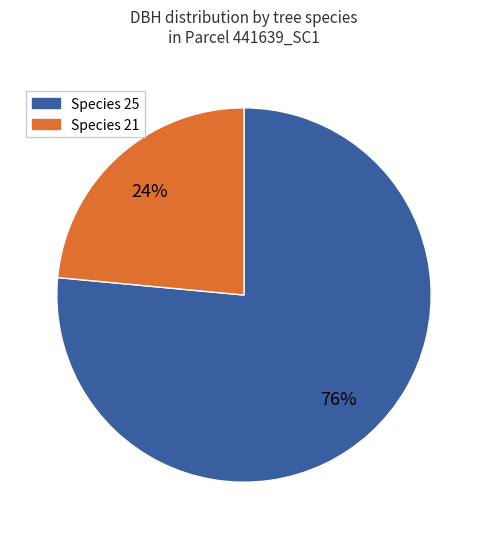

To the nearest percent, what is the average slice percentage?

50%